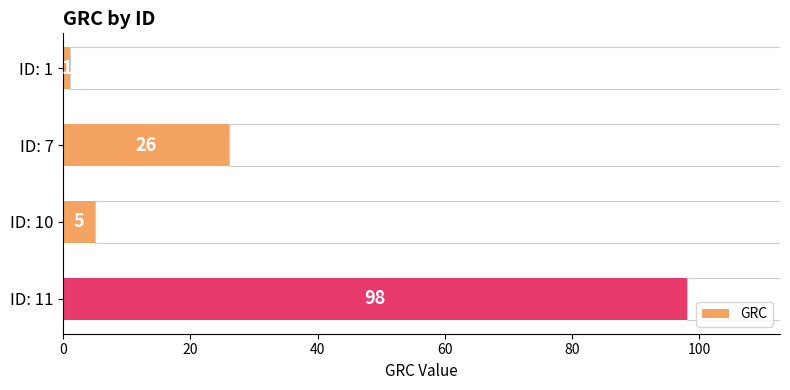

How many bars are there in total?

4